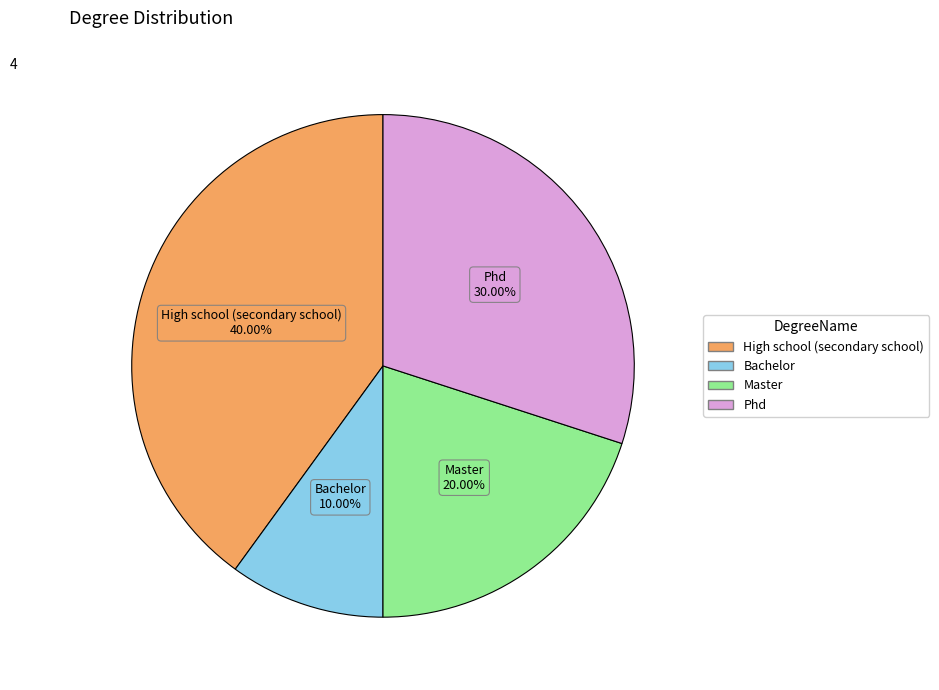

Does any single category account for the majority?

No